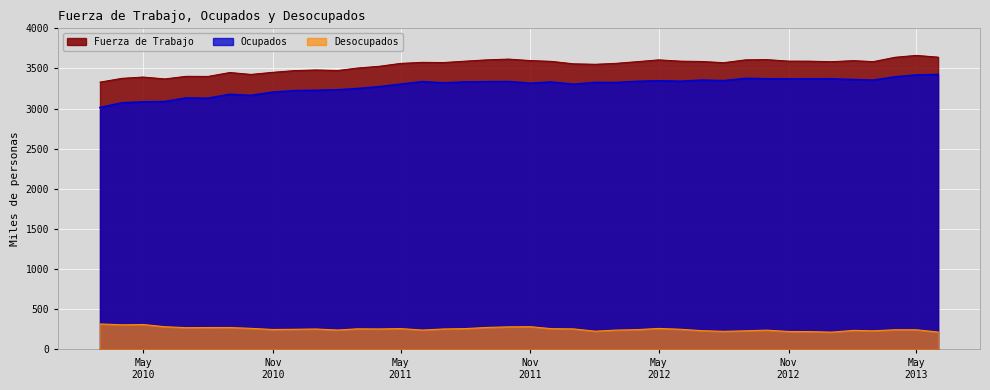

What is the maximum value for Ocupados?

3425.2